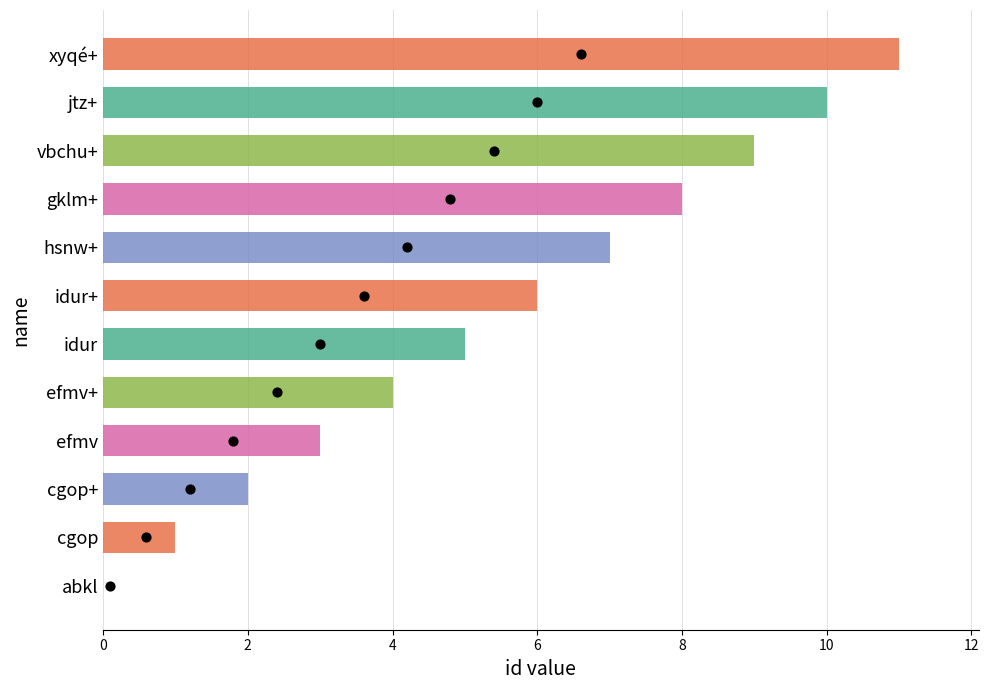

Which has a higher value, vbchu+ or idur?

vbchu+